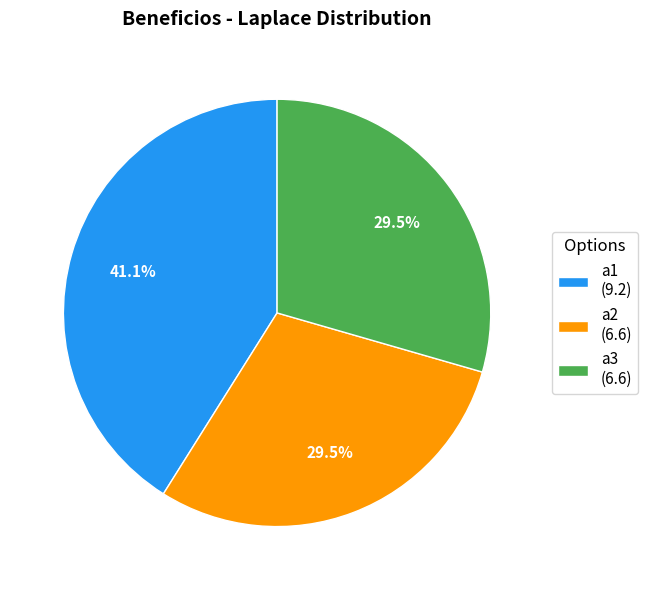

How many segments does this pie chart have?

3